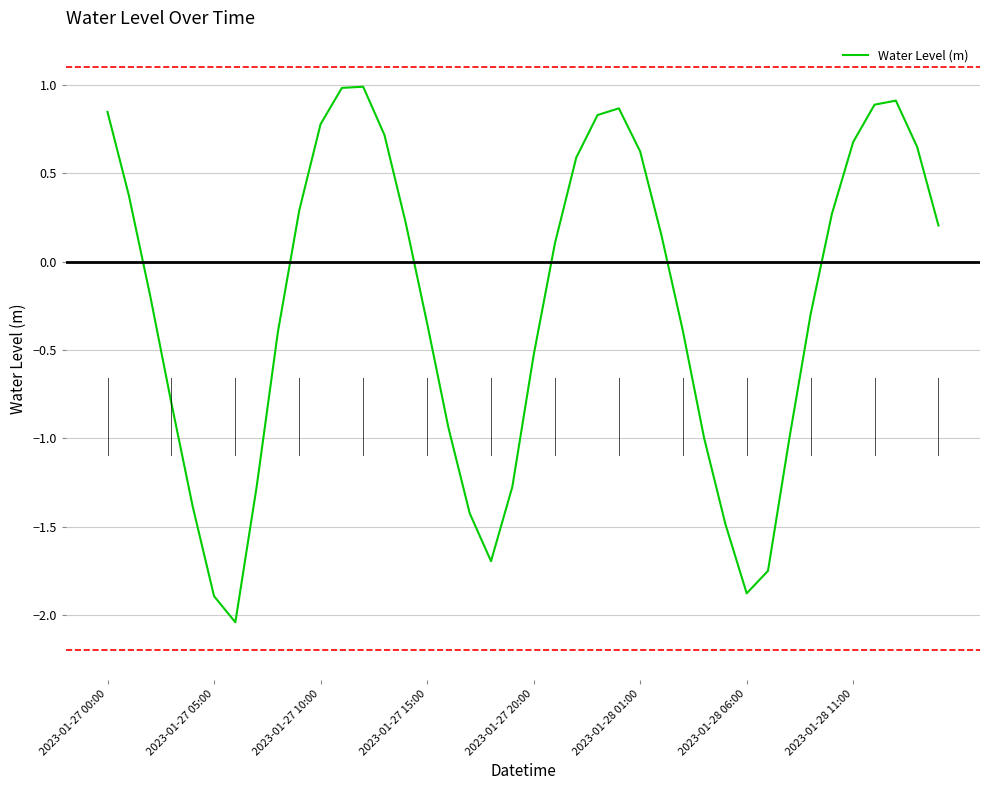

What is the difference between the maximum and minimum values?

3.0